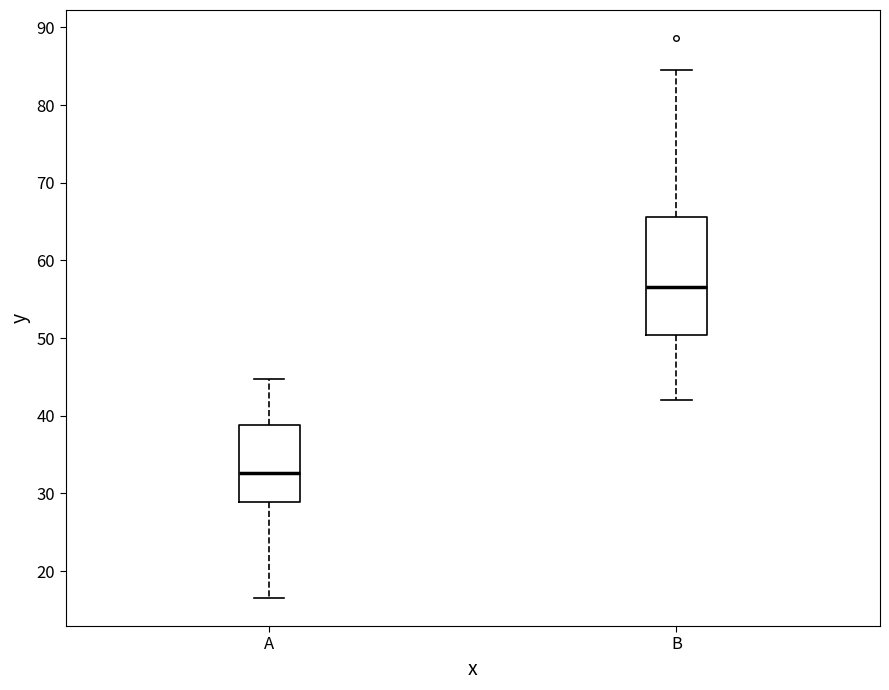

Which box's median line is the highest?

B